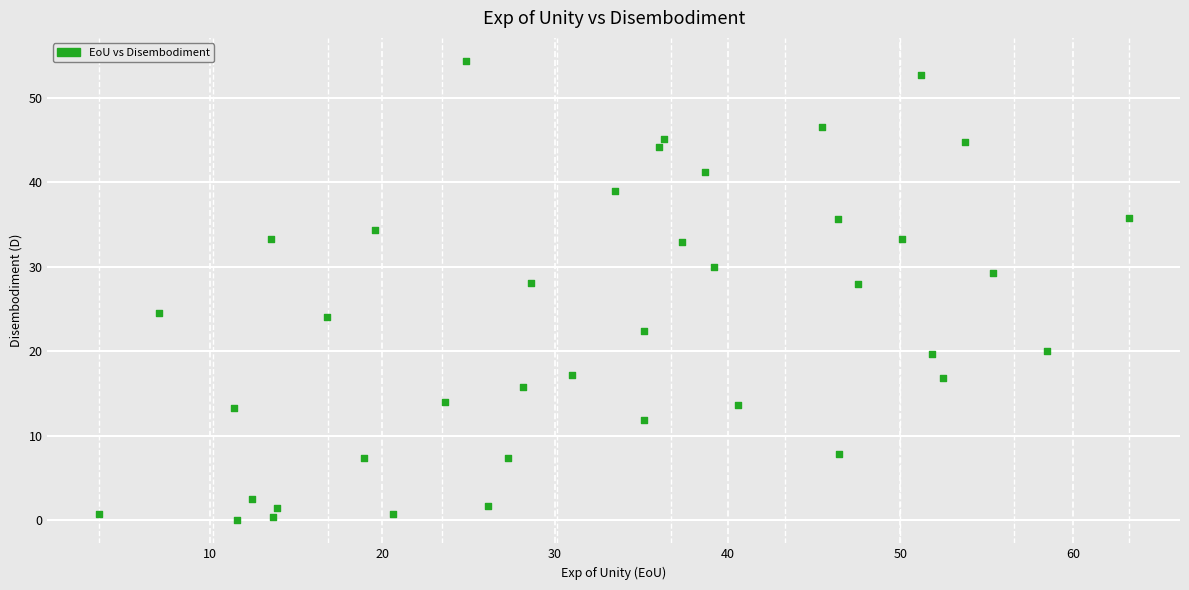

What is the range of X values (max minus min)?

59.6